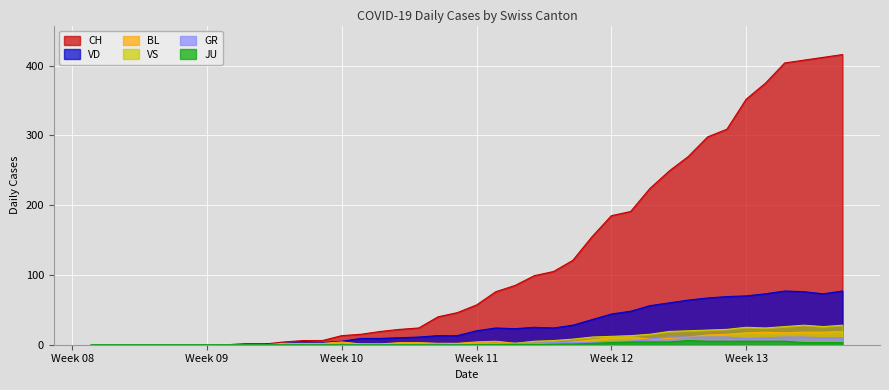

True or false: JU and GR cross at least once.

False